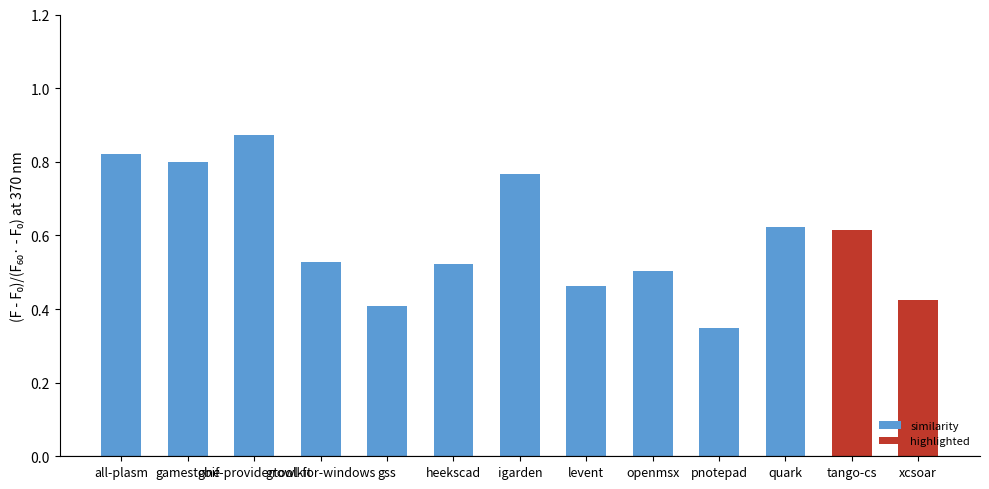

At which label is the value closest to 0?

pnotepad